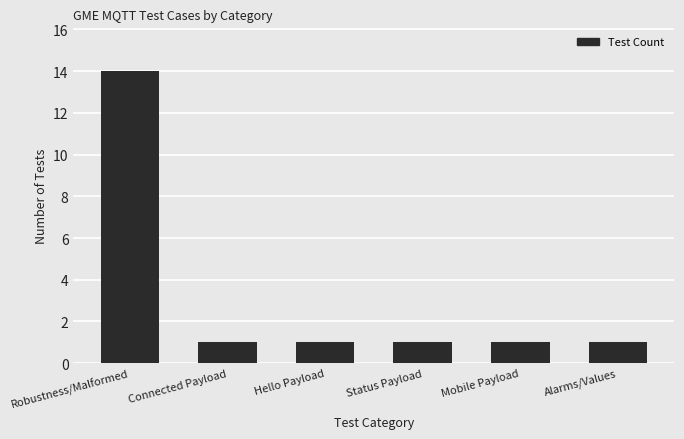

The chart shows a value of 1 at Connected Payload. True or false?

True